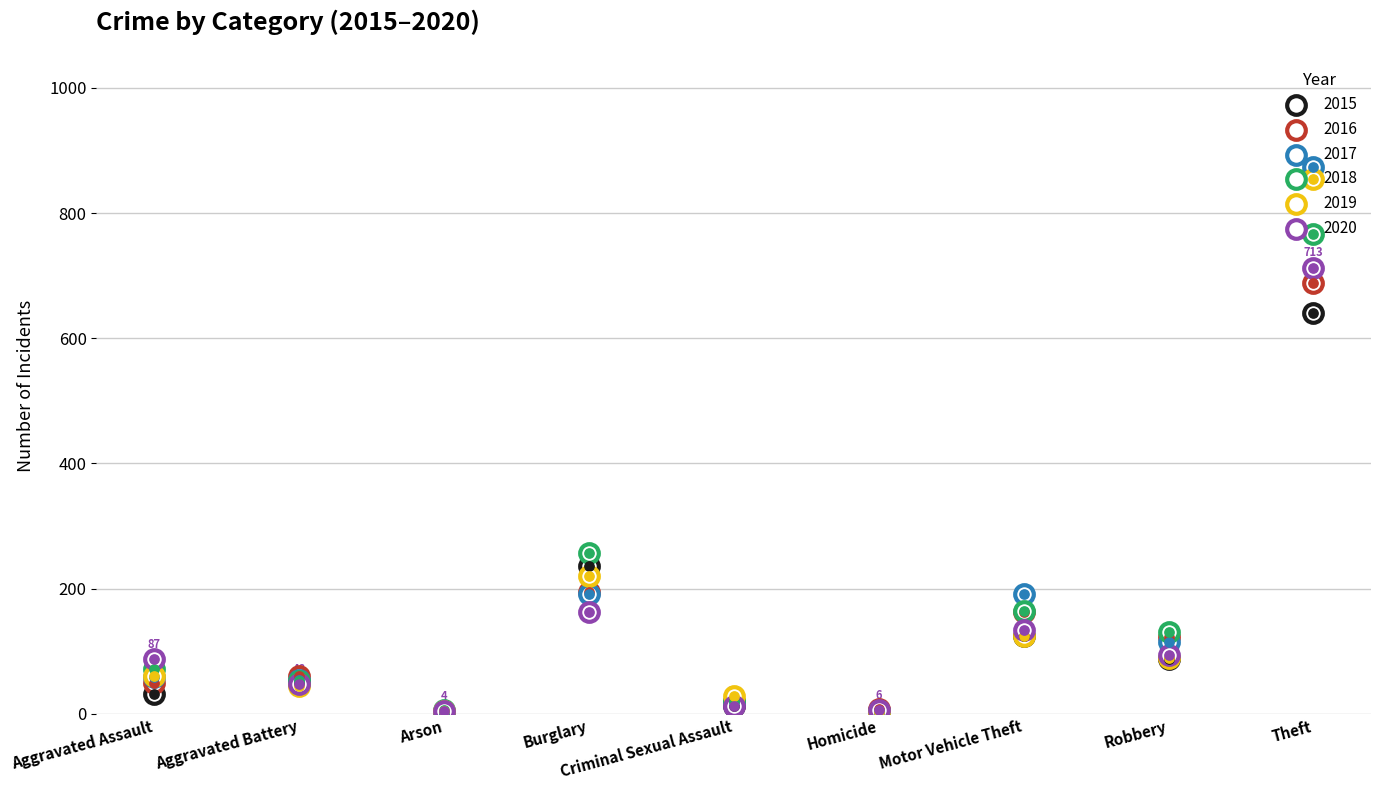

At which category is the sum across all series the highest?

Theft